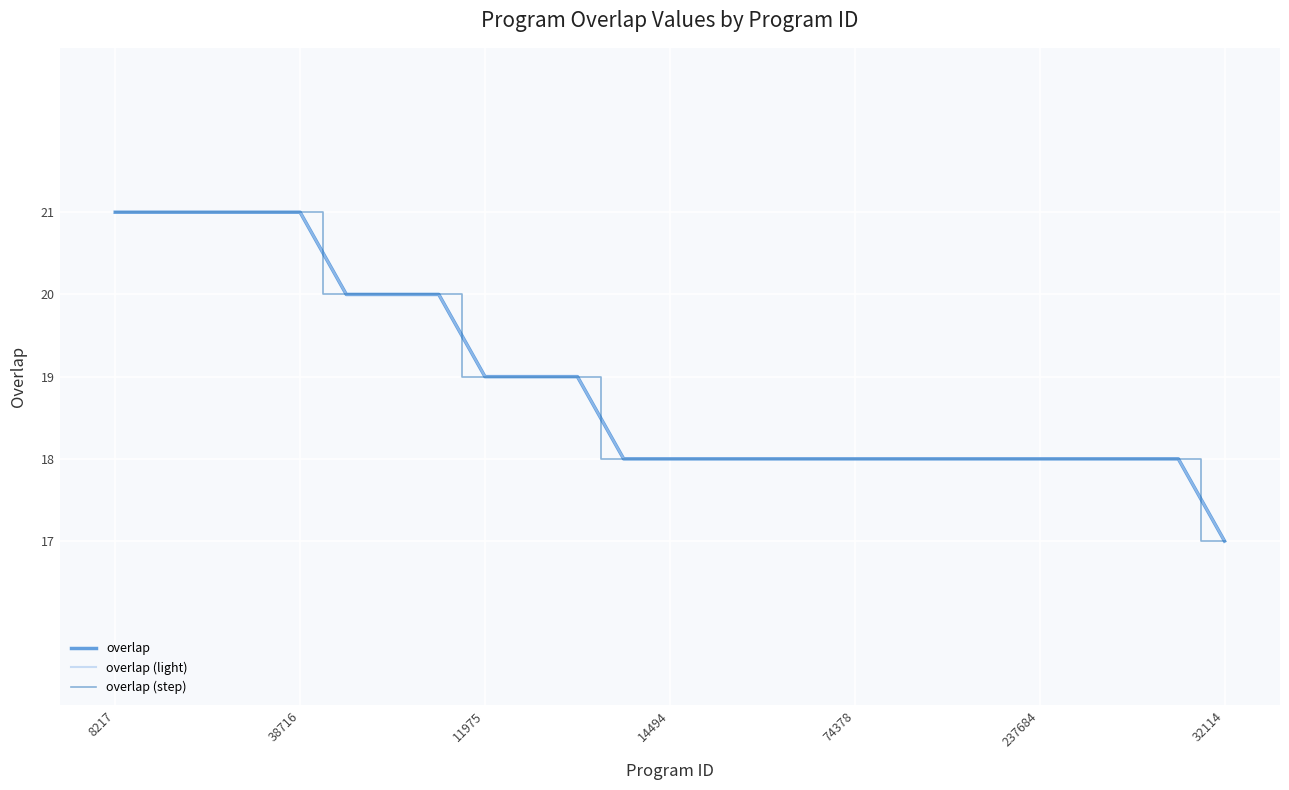

Does the chart have visible grid lines?

Yes